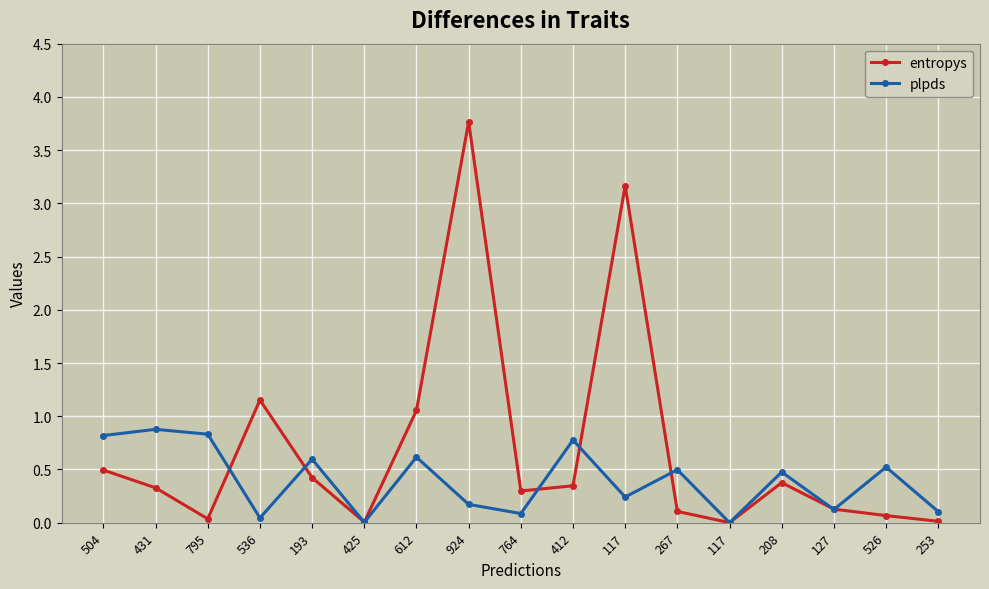

At how many categories does at least one series exceed 0?

17